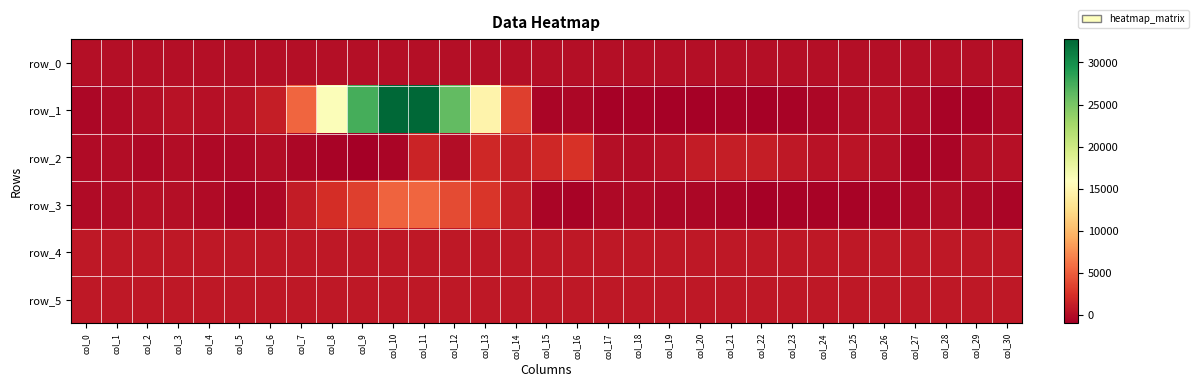

Rank the series by their maximum value, from highest to lowest.

row_1, row_3, row_2, row_4, row_5, row_0